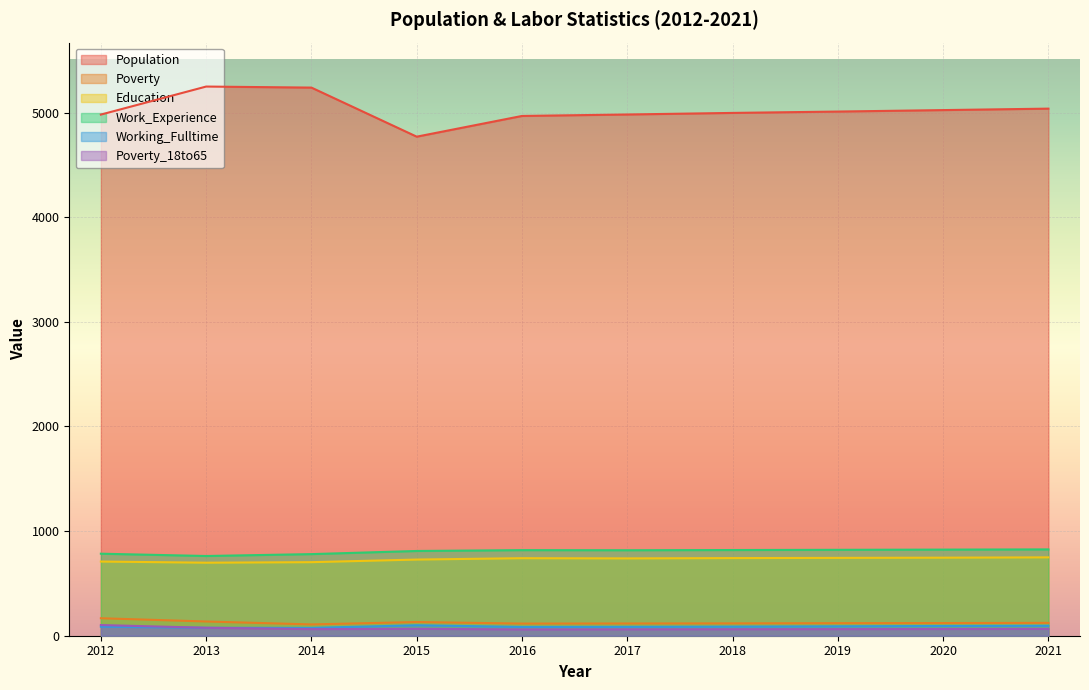

Which series changed the most between 2018 and 2020?

Population